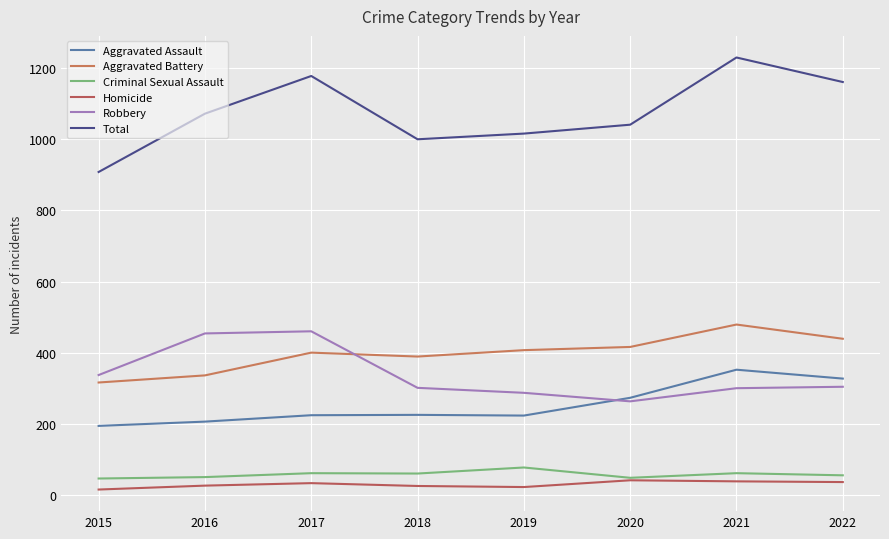

What is the lowest value of the Criminal Sexual Assault series?

46